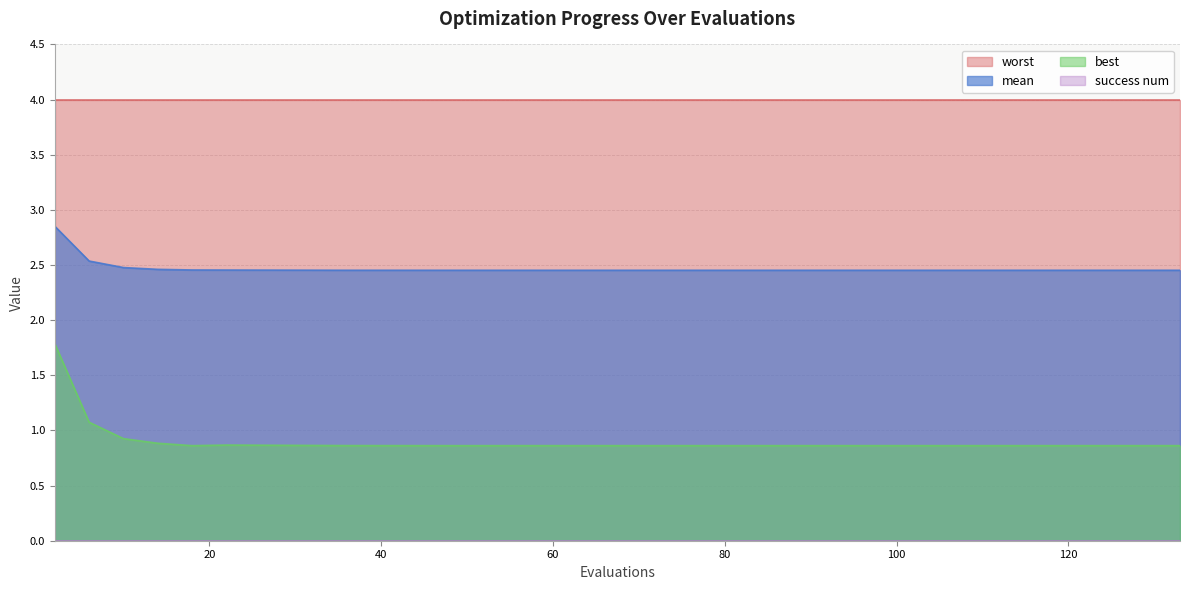

True or false: mean and best cross at least once.

False